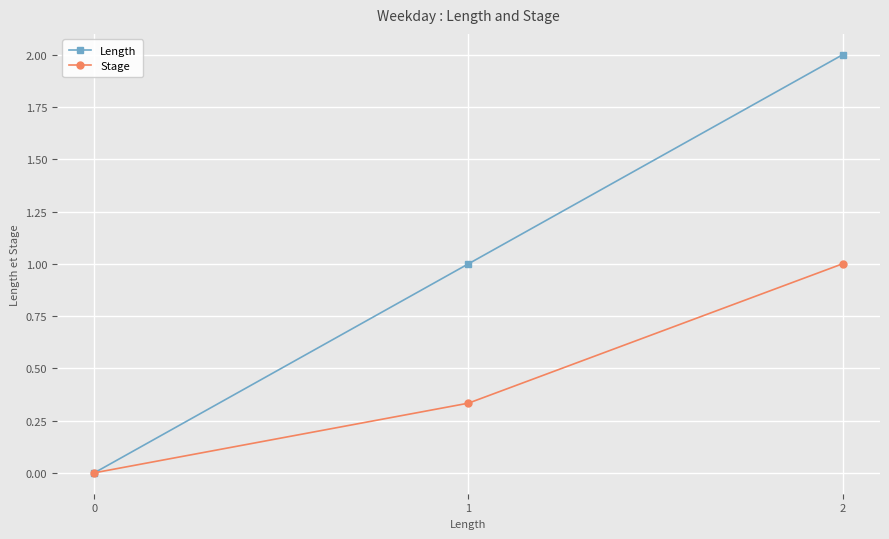

Does the chart have visible grid lines?

Yes